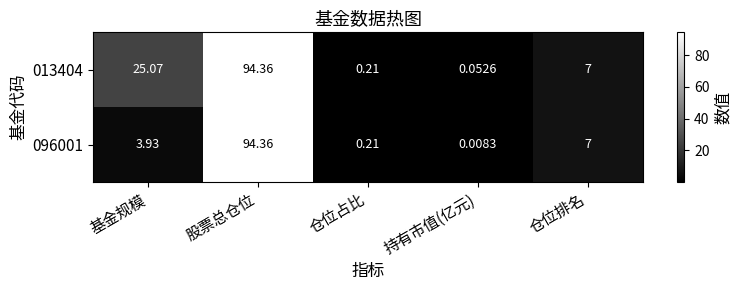

Which category has the lowest value in the 013404 series?

持有市值(亿元)